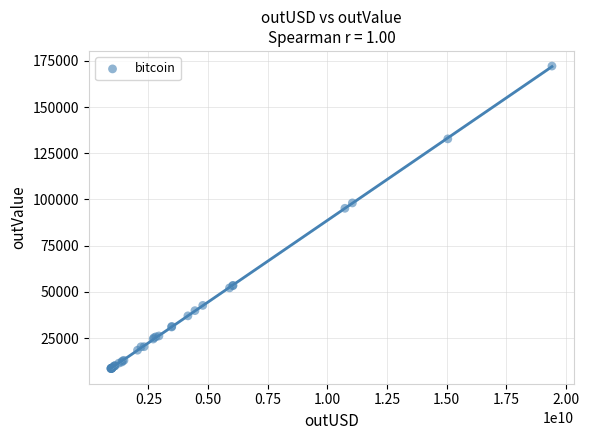

What Y value in the scatter plot is closest to 90340?

95228.6